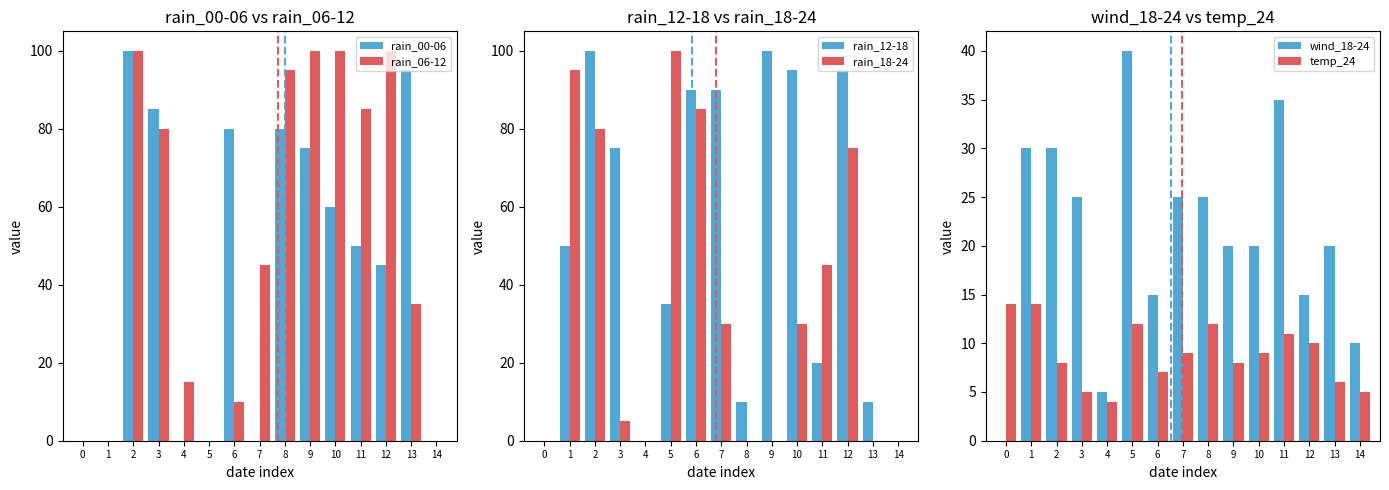

Where is rain_12-18 nearest to the value 50?

1